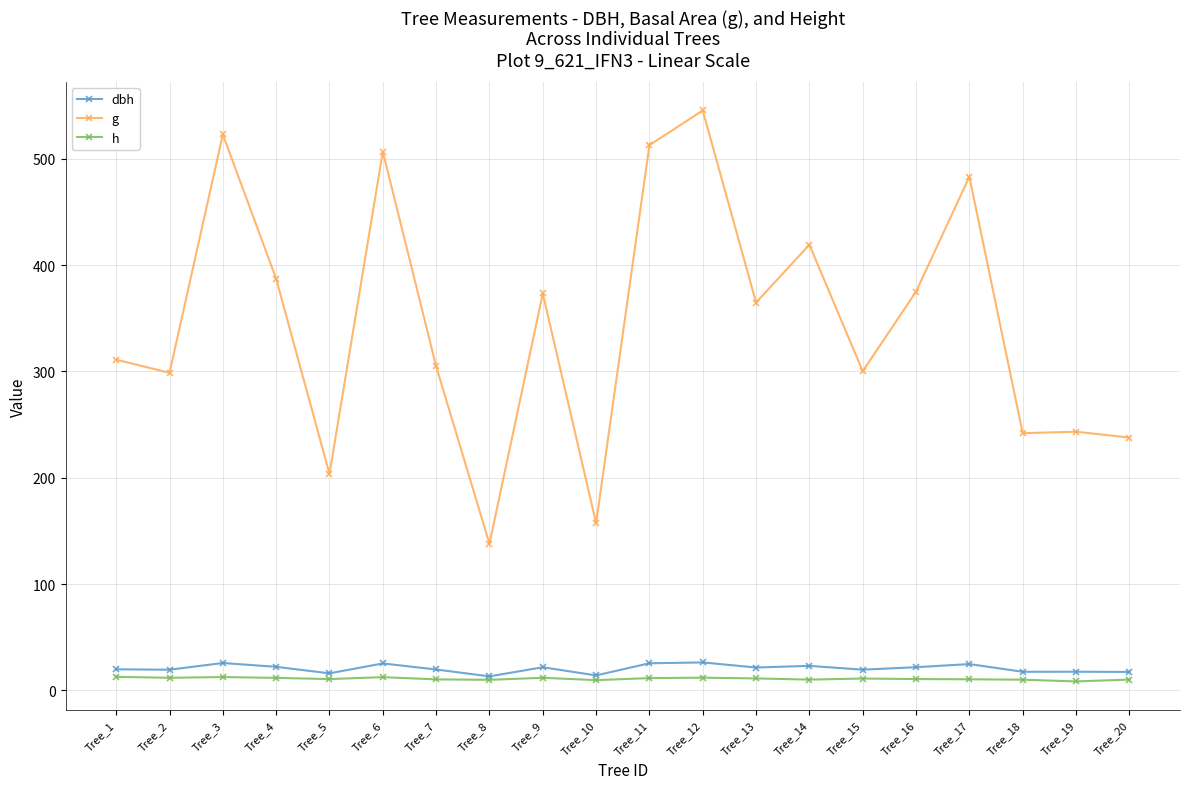

True or false: dbh has more than 1 interior local peaks.

True